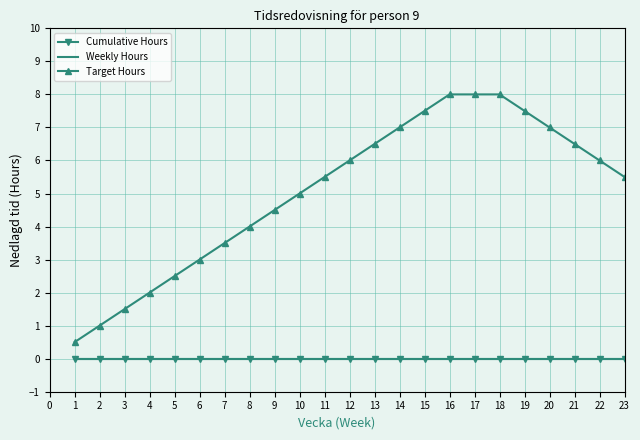

What is the sum of all Target Hours values?

116.5